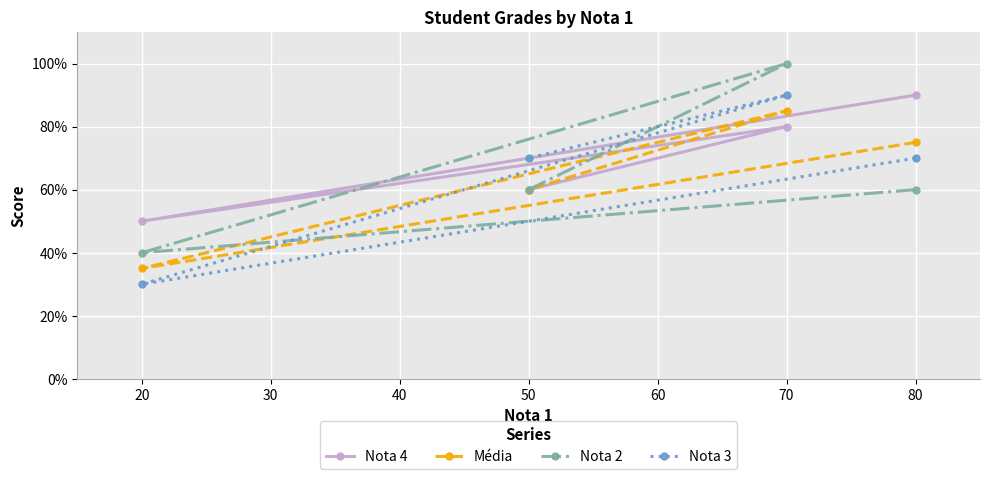

What is the sum of all Média values?

255